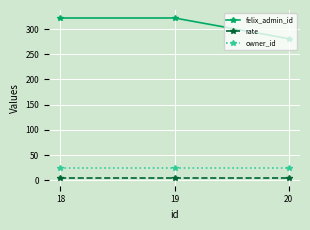

Which series has the widest spread of values?

felix_admin_id